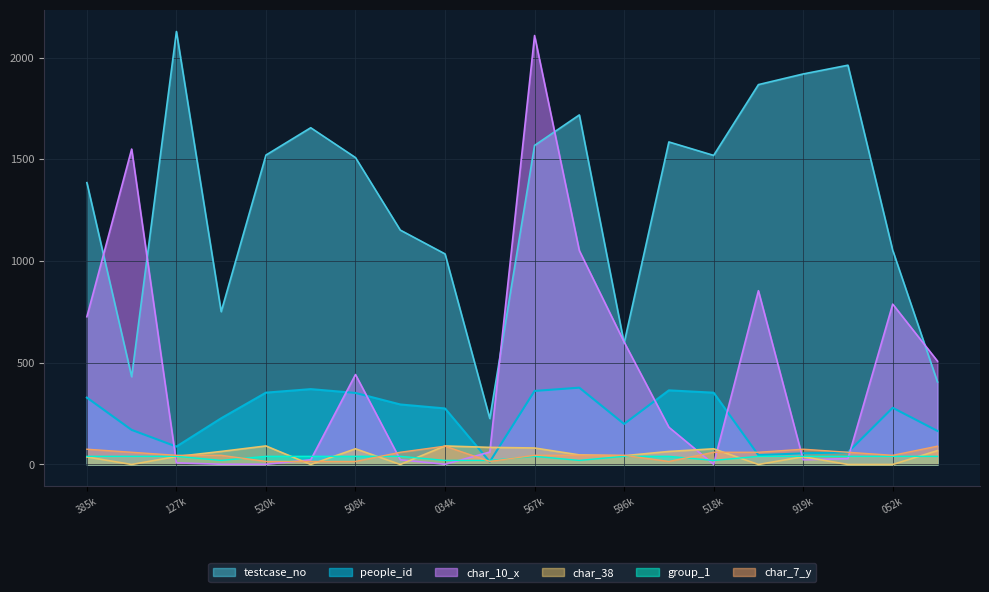

At how many categories does at least one series exceed 1624?

7